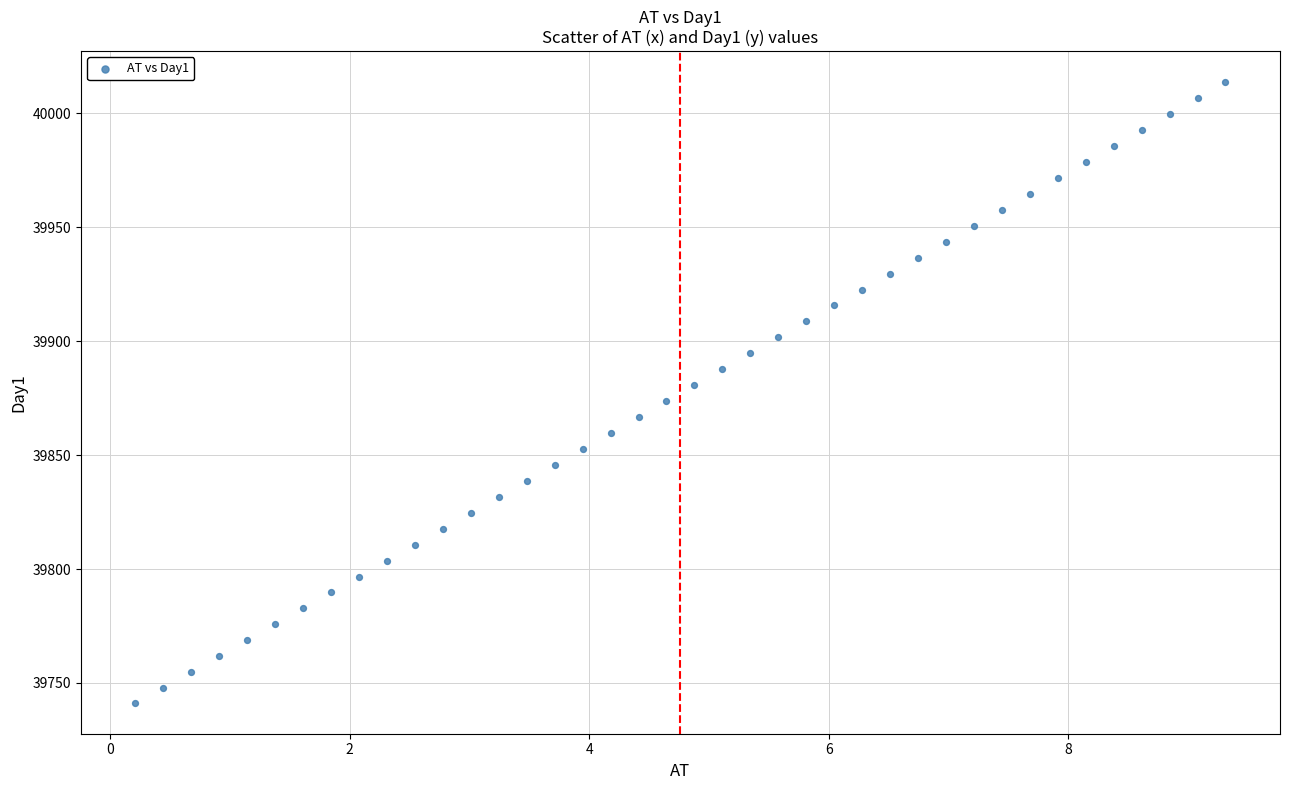

What is the range of X values (max minus min)?

9.1